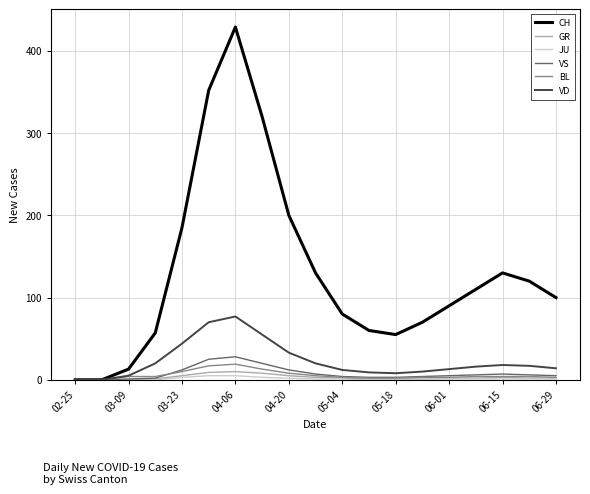

What is the highest value of the GR series?

10